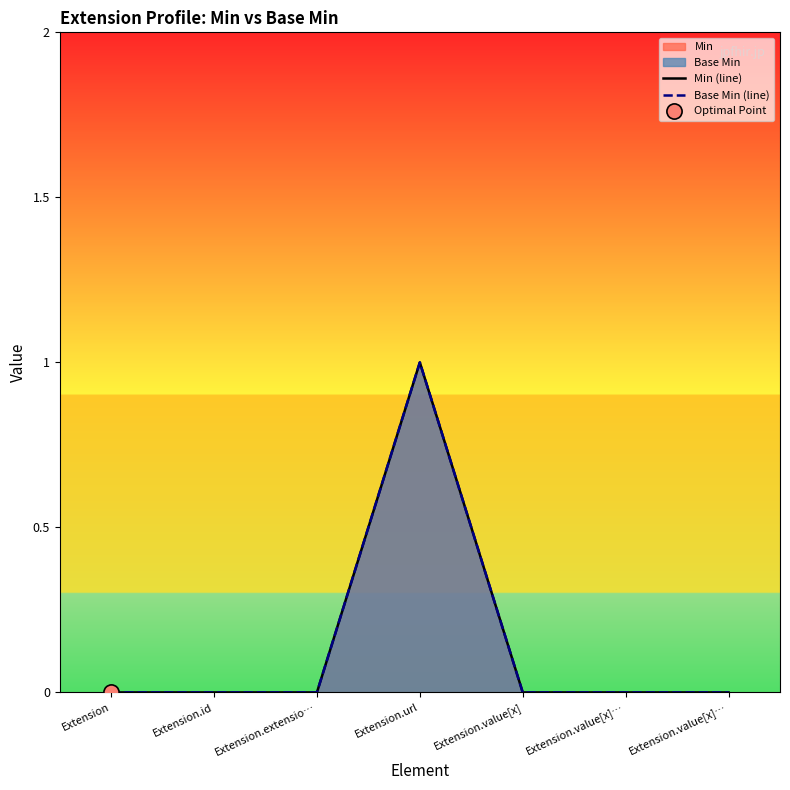

Is the value of Min (line) at Extension.extensio… greater than the value of Base Min (line) at Extension.value[x]…?

No